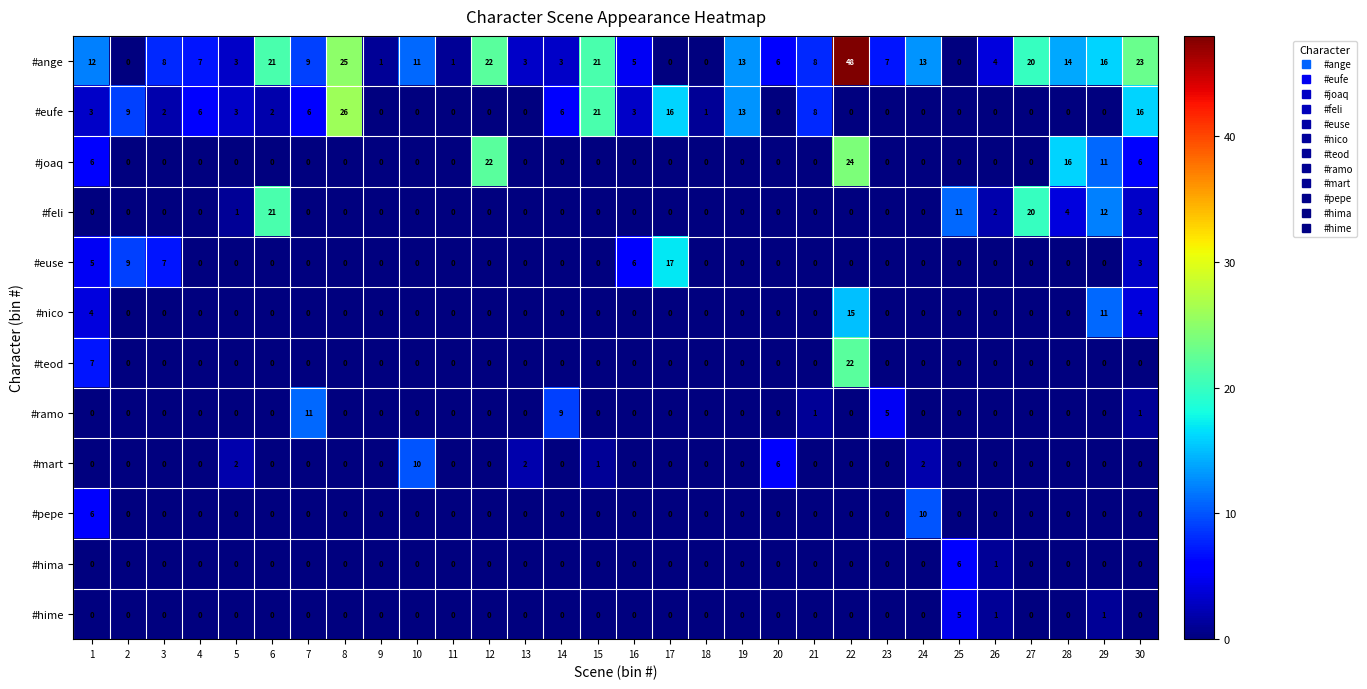

The #eufe series shows 3 at 4. True or false?

False